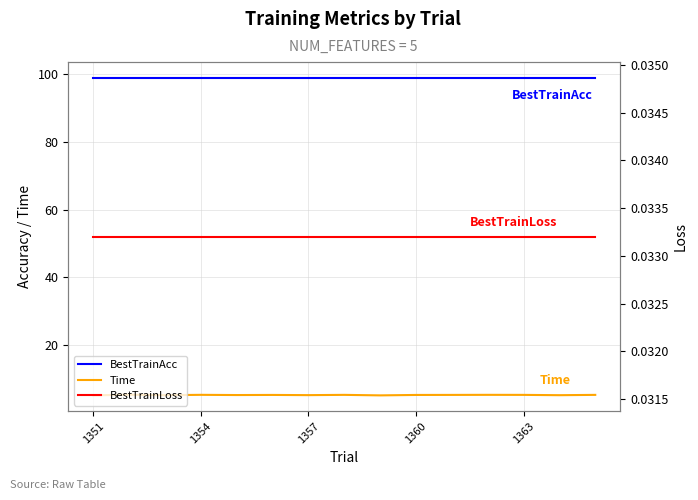

Reading left to right, transcribe all the data shown in this chart.

BestTrainAcc: 98.8	98.8	98.8	98.8	98.8	98.8	98.8	98.8	98.8	98.8	98.8	98.8	98.8	98.8	98.8
Time: 5.1	5.3	5.1	5.2	5.2	5.2	5.2	5.2	5.1	5.2	5.2	5.2	5.2	5.1	5.2
BestTrainLoss: 0.0	0.0	0.0	0.0	0.0	0.0	0.0	0.0	0.0	0.0	0.0	0.0	0.0	0.0	0.0